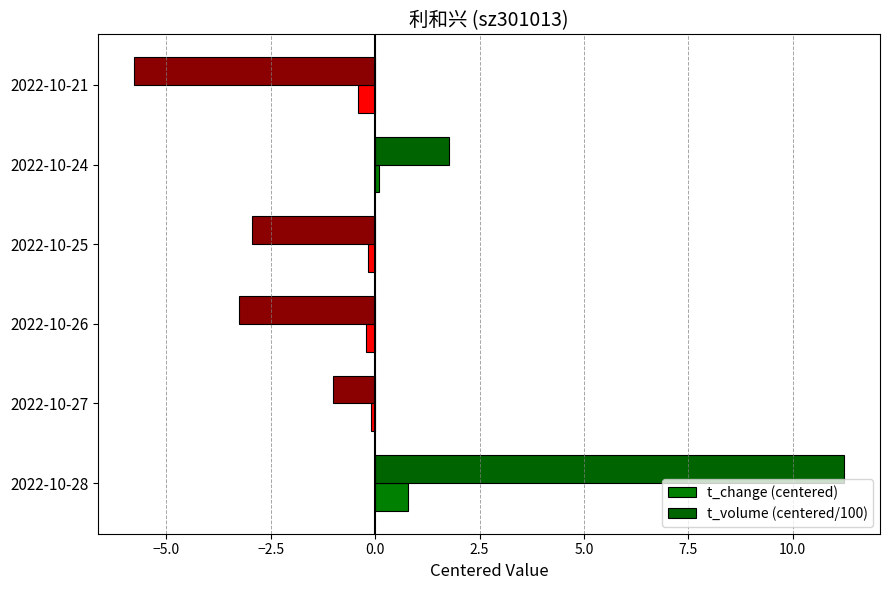

What are all the series names shown in the legend?

t_change (centered), t_volume (centered/100)